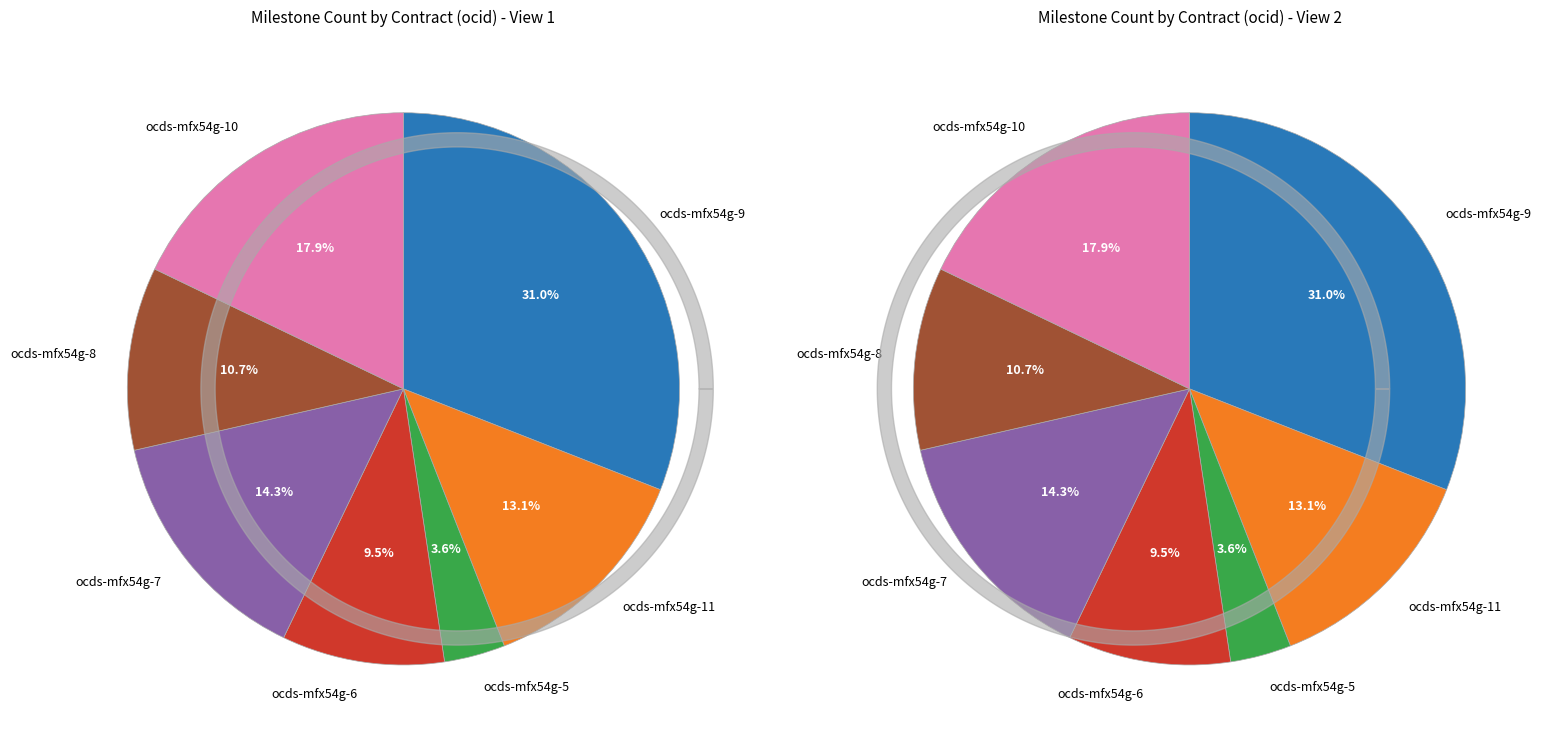

What portion of the pie excludes ocds-mfx54g-10?

82.1%